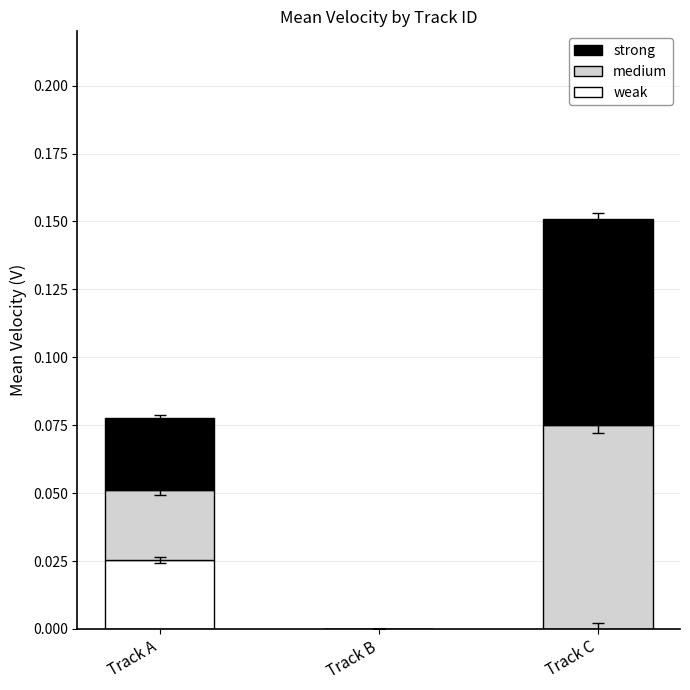

At which category is the sum across all series the highest?

Track C